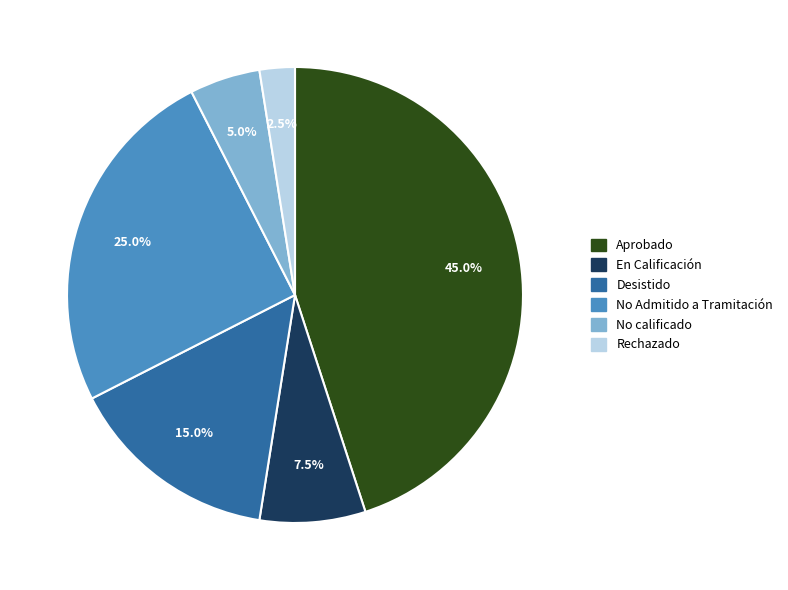

Is there a majority slice in this chart?

No